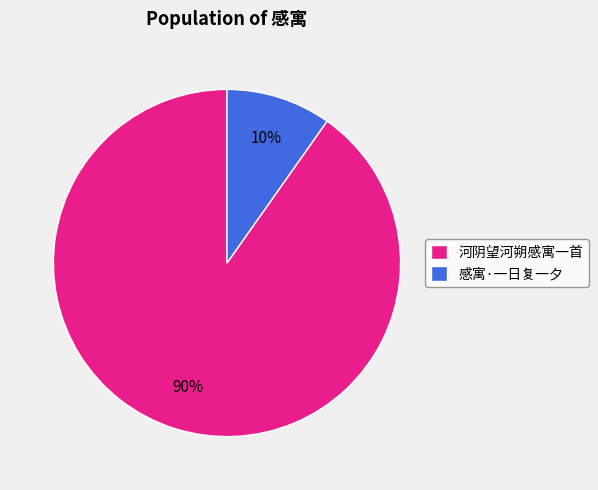

Which has a higher value, 河阴望河朔感寓一首 or 感寓·一日复一夕?

河阴望河朔感寓一首